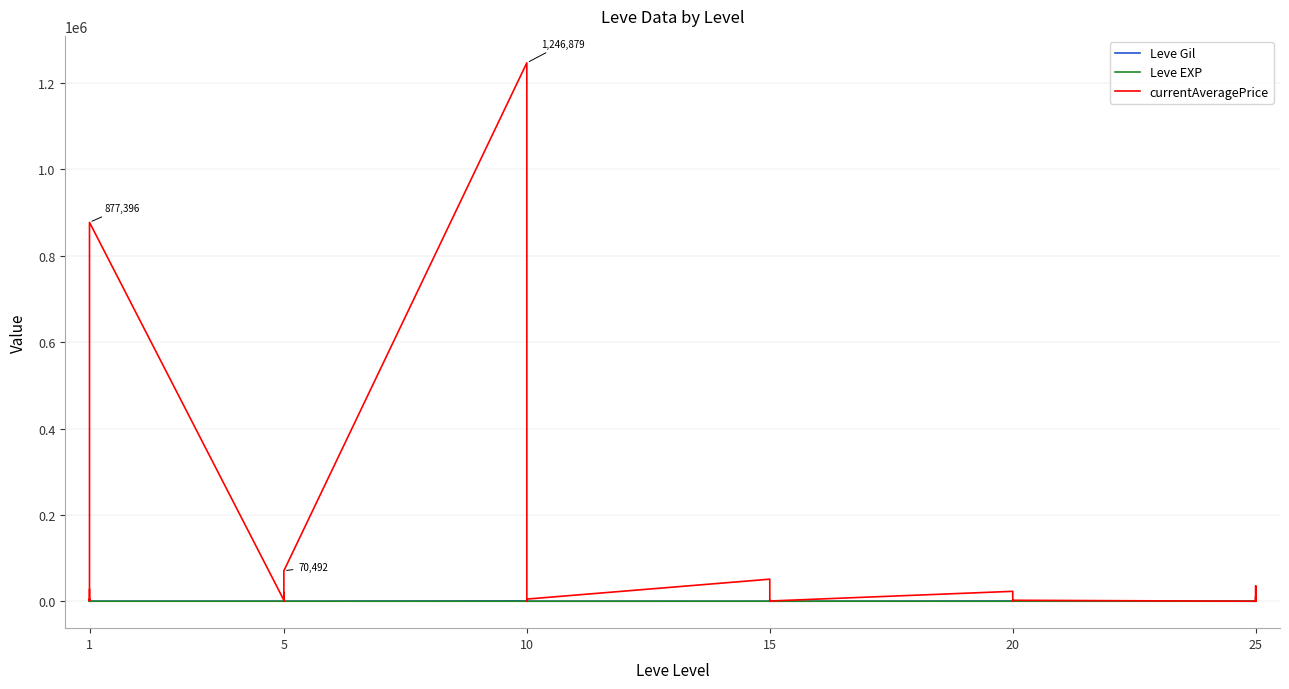

How many lines are shown in the chart?

3